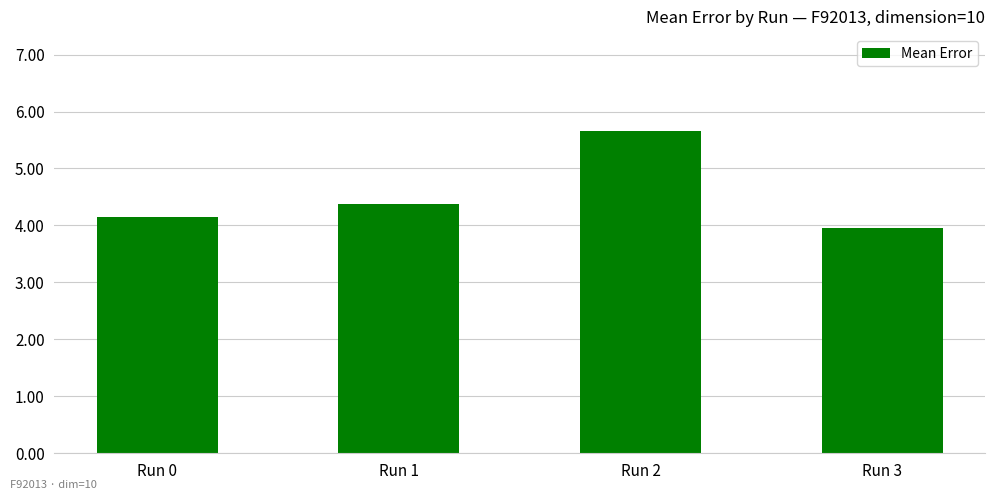

What is the value of the 2nd bar from the left?

4.4